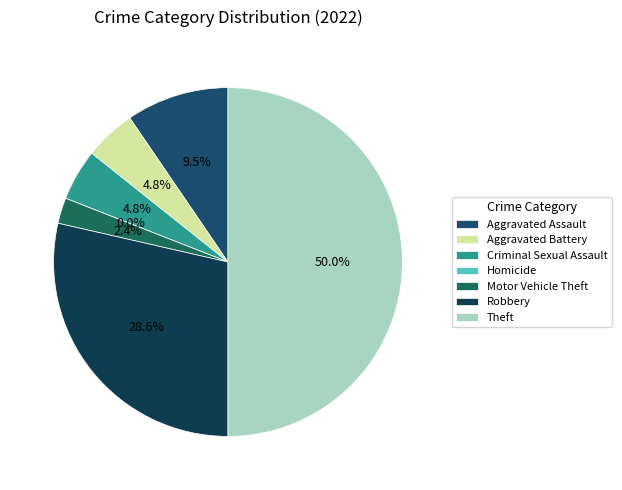

To the nearest percent, what is the difference between the Robbery and Criminal Sexual Assault slice percentages?

24%